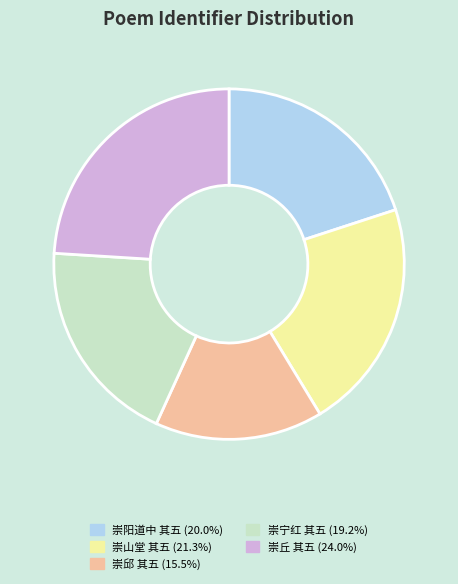

Is there any slice that represents more than half of the pie?

No